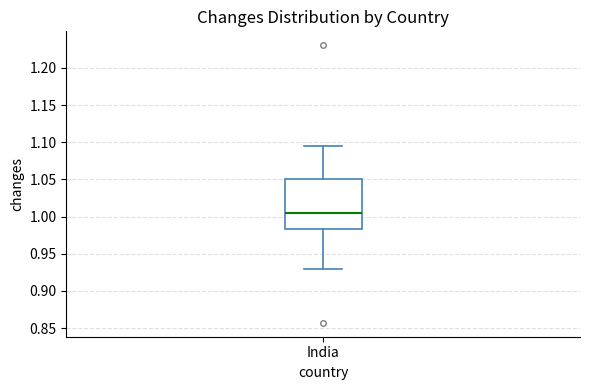

Read this box plot against the y-axis: the position of the median line, the range covered by the box, and the ends of both whiskers. The values are not printed on the chart, so give them approximately, as read against the axis.

median 1.005, box 0.985 to 1.050, whiskers 0.930 to 1.095